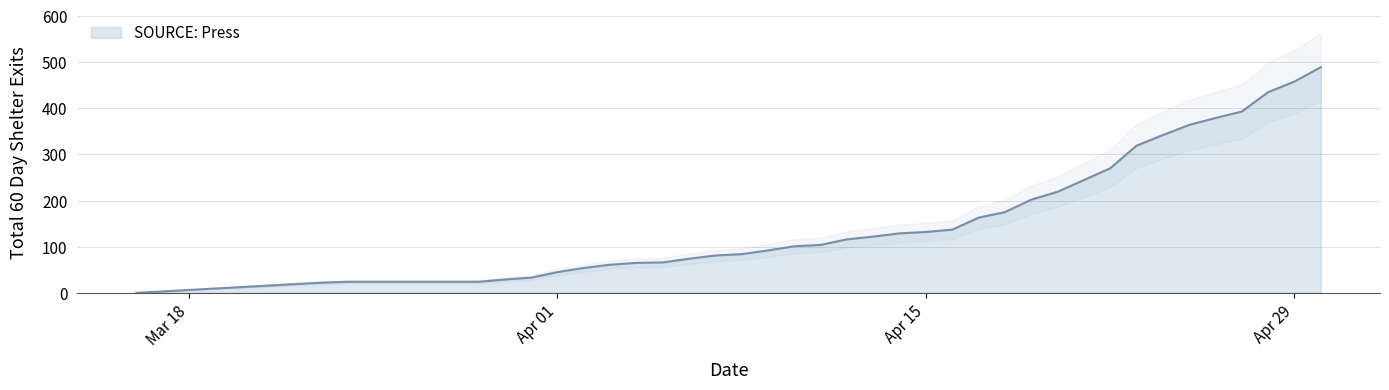

How many values are below 101?

19